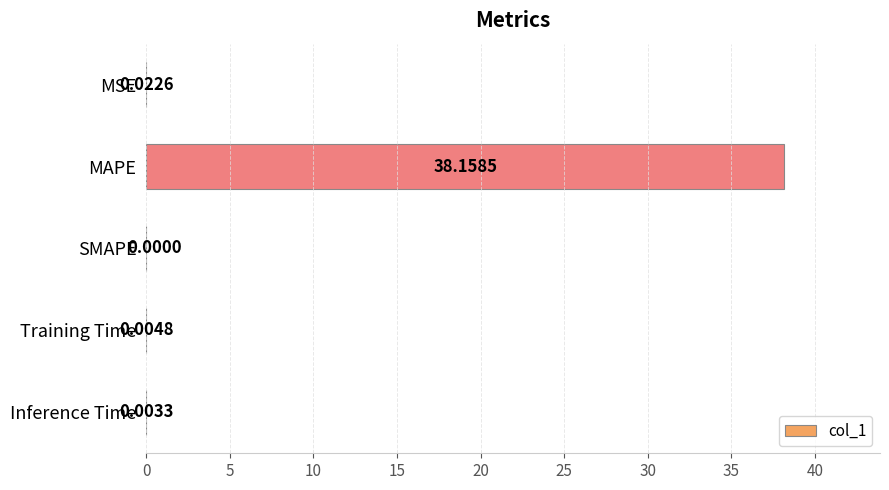

Between MSE and Inference Time, which is larger?

MSE